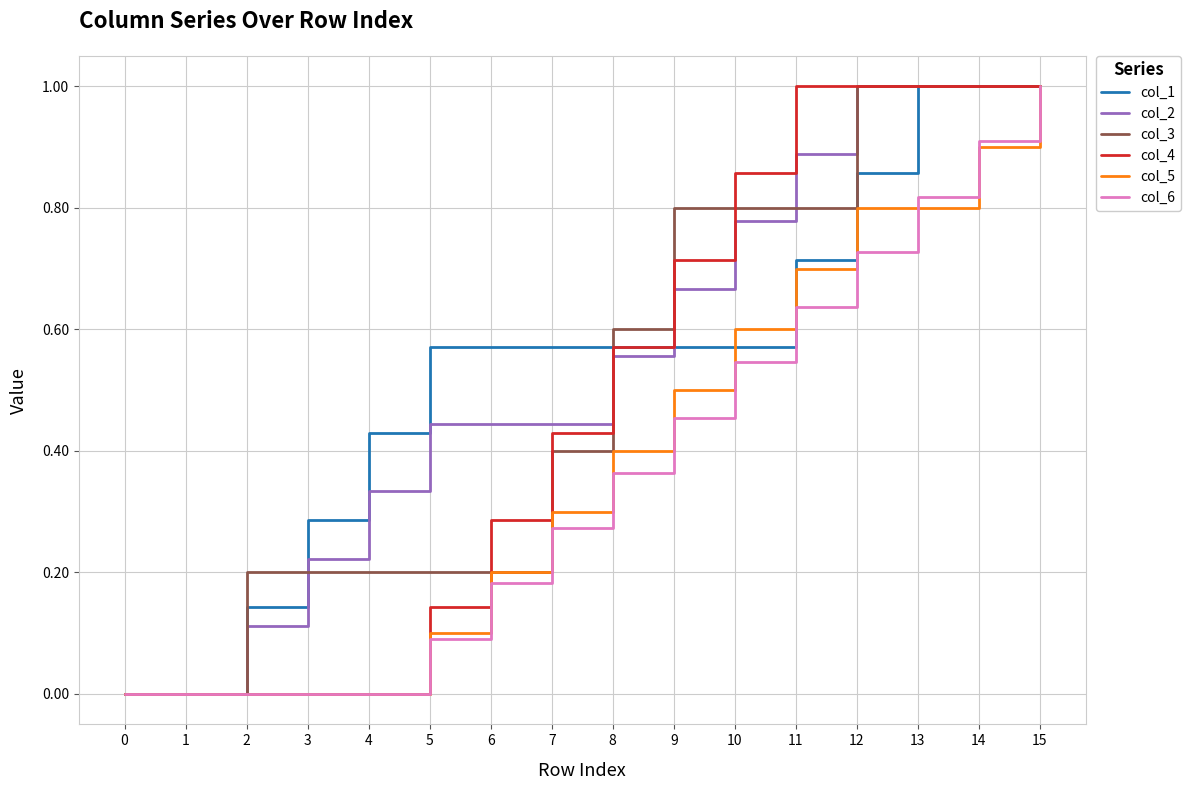

Which series changed the most between 2 and 14?

col_4